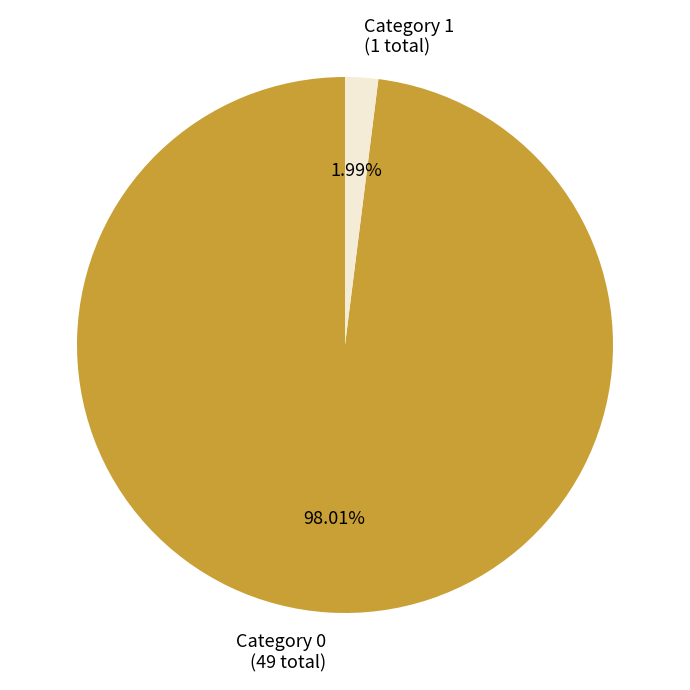

Is the sum of Category 1 (1 total) and Category 0 (49 total) greater than half?

Yes